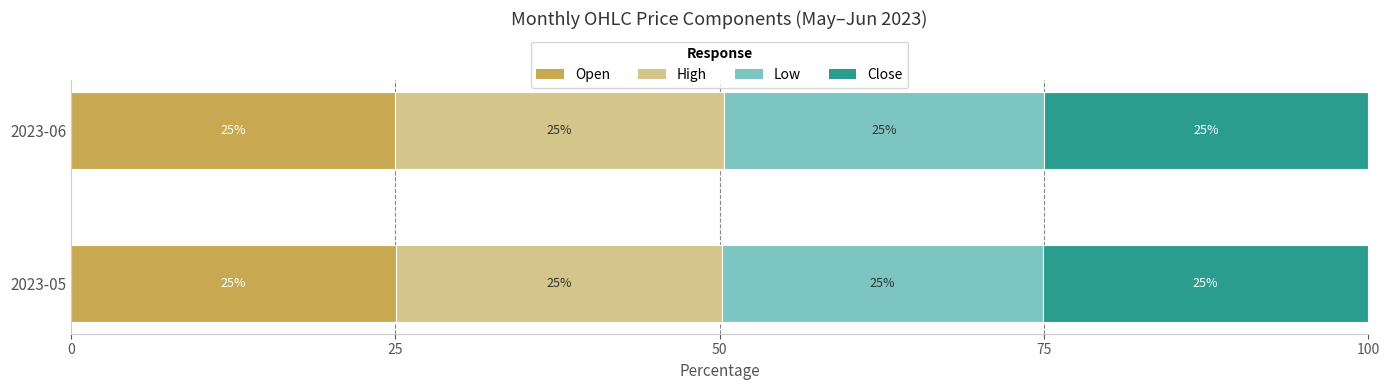

What are all the series names shown in the legend?

Open, High, Low, Close